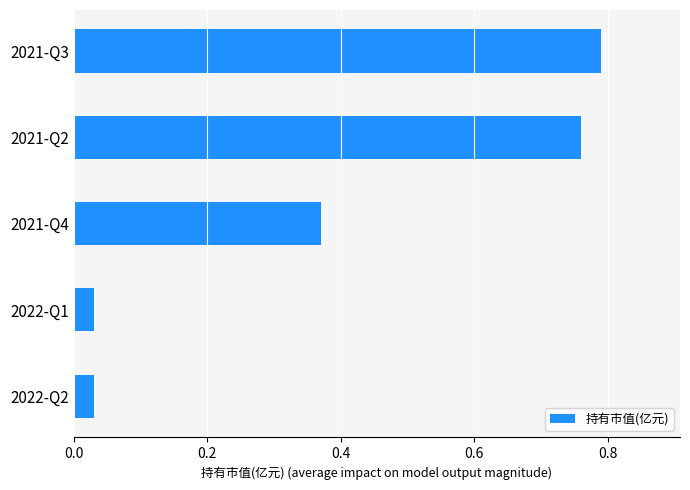

The value at 2021-Q2 is 1.1. True or false?

False